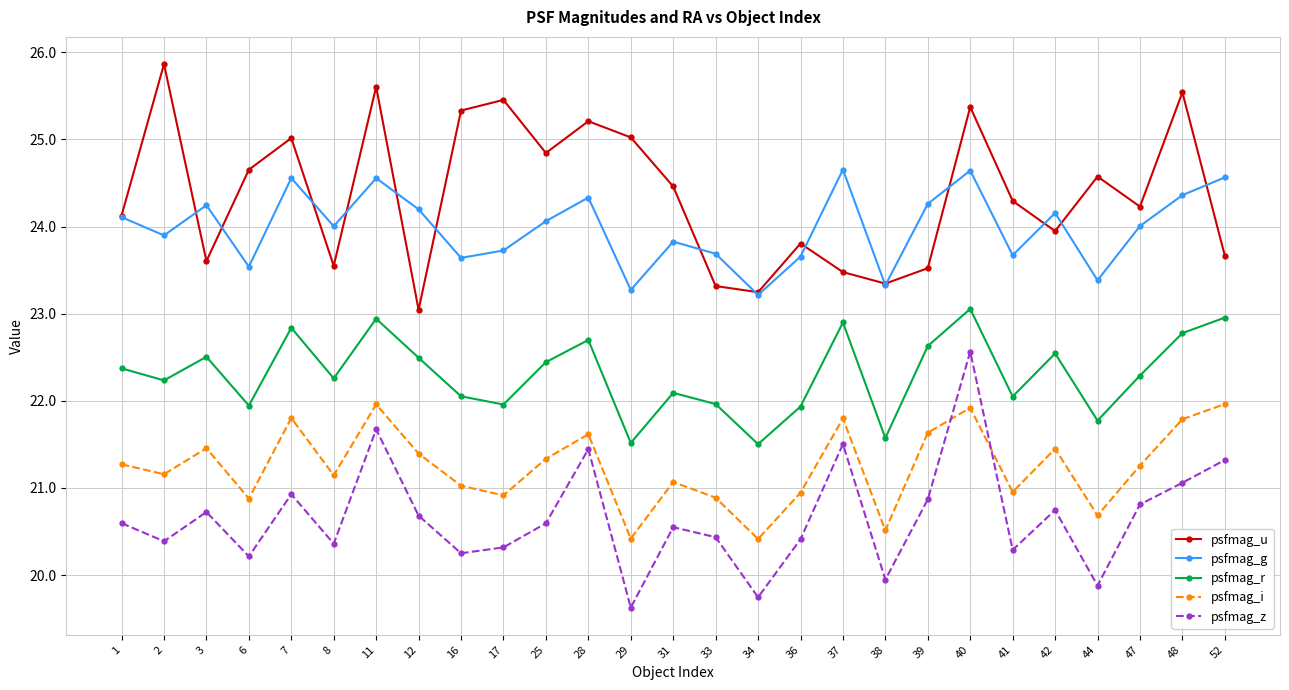

What is the smallest value displayed?

19.6